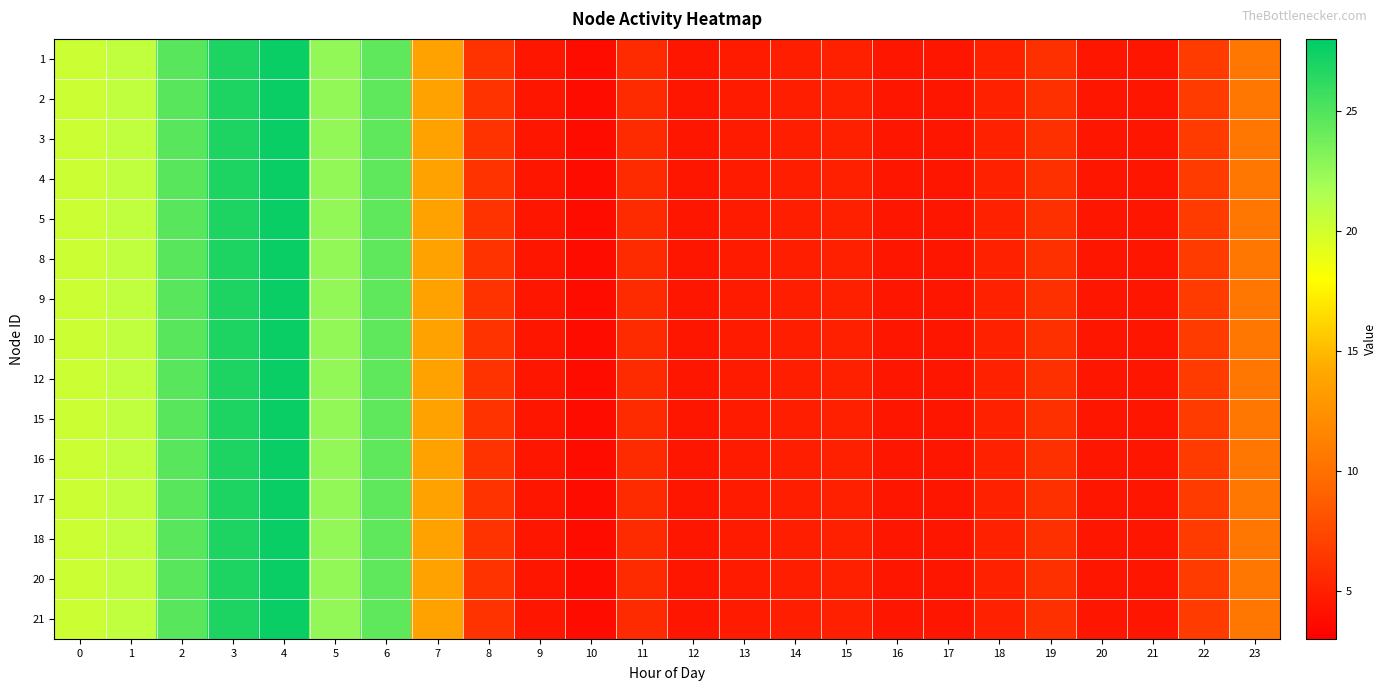

Reading left to right, list all the values displayed in this chart.

1: 0=20.2	1=20.8	2=24.7	3=26.9	4=27.6	5=22.6	6=24.5	7=13.7	8=6.2	9=4.4	10=3.9	11=5.7	12=4.4	13=4.7	14=4.9	15=5.0	16=4.4	17=4.4	18=5.1	19=6.0	20=4.4	21=4.4	22=6.6	23=10.6
2: 0=20.2	1=20.8	2=24.7	3=26.9	4=27.6	5=22.6	6=24.5	7=13.7	8=6.2	9=4.4	10=3.9	11=5.7	12=4.4	13=4.7	14=4.9	15=5.0	16=4.4	17=4.4	18=5.1	19=6.0	20=4.4	21=4.4	22=6.6	23=10.6
3: 0=20.2	1=20.8	2=24.7	3=26.9	4=27.6	5=22.6	6=24.5	7=13.7	8=6.2	9=4.4	10=3.9	11=5.7	12=4.4	13=4.7	14=4.9	15=5.0	16=4.4	17=4.4	18=5.1	19=6.0	20=4.4	21=4.4	22=6.6	23=10.6
4: 0=20.2	1=20.8	2=24.7	3=26.9	4=27.6	5=22.6	6=24.5	7=13.7	8=6.2	9=4.4	10=3.9	11=5.7	12=4.4	13=4.7	14=4.9	15=5.0	16=4.4	17=4.4	18=5.1	19=6.0	20=4.4	21=4.4	22=6.6	23=10.6
5: 0=20.2	1=20.8	2=24.7	3=26.9	4=27.6	5=22.6	6=24.5	7=13.7	8=6.2	9=4.4	10=3.9	11=5.7	12=4.4	13=4.7	14=4.9	15=5.0	16=4.4	17=4.4	18=5.1	19=6.0	20=4.4	21=4.4	22=6.6	23=10.6
8: 0=20.2	1=20.8	2=24.7	3=26.9	4=27.6	5=22.6	6=24.5	7=13.7	8=6.2	9=4.4	10=3.9	11=5.7	12=4.4	13=4.7	14=4.9	15=5.0	16=4.4	17=4.4	18=5.1	19=6.0	20=4.4	21=4.4	22=6.6	23=10.6
9: 0=20.2	1=20.8	2=24.7	3=26.9	4=27.6	5=22.6	6=24.5	7=13.7	8=6.2	9=4.4	10=3.9	11=5.7	12=4.4	13=4.7	14=4.9	15=5.0	16=4.4	17=4.4	18=5.1	19=6.0	20=4.4	21=4.4	22=6.6	23=10.6
10: 0=20.2	1=20.8	2=24.7	3=26.9	4=27.6	5=22.6	6=24.5	7=13.7	8=6.2	9=4.4	10=3.9	11=5.7	12=4.4	13=4.7	14=4.9	15=5.0	16=4.4	17=4.4	18=5.1	19=6.0	20=4.4	21=4.4	22=6.6	23=10.6
12: 0=20.2	1=20.8	2=24.7	3=26.9	4=27.6	5=22.6	6=24.5	7=13.7	8=6.2	9=4.4	10=3.9	11=5.7	12=4.4	13=4.7	14=4.9	15=5.0	16=4.4	17=4.4	18=5.1	19=6.0	20=4.4	21=4.4	22=6.6	23=10.6
15: 0=20.2	1=20.8	2=24.7	3=26.9	4=27.6	5=22.6	6=24.5	7=13.7	8=6.2	9=4.4	10=3.9	11=5.7	12=4.4	13=4.7	14=4.9	15=5.0	16=4.4	17=4.4	18=5.1	19=6.0	20=4.4	21=4.4	22=6.6	23=10.6
16: 0=20.2	1=20.8	2=24.7	3=26.9	4=27.6	5=22.6	6=24.5	7=13.7	8=6.2	9=4.4	10=3.9	11=5.7	12=4.4	13=4.7	14=4.9	15=5.0	16=4.4	17=4.4	18=5.1	19=6.0	20=4.4	21=4.4	22=6.6	23=10.6
17: 0=20.2	1=20.8	2=24.7	3=26.9	4=27.6	5=22.6	6=24.5	7=13.7	8=6.2	9=4.4	10=3.9	11=5.7	12=4.4	13=4.7	14=4.9	15=5.0	16=4.4	17=4.4	18=5.1	19=6.0	20=4.4	21=4.4	22=6.6	23=10.6
18: 0=20.2	1=20.8	2=24.7	3=26.9	4=27.6	5=22.6	6=24.5	7=13.7	8=6.2	9=4.4	10=3.9	11=5.7	12=4.4	13=4.7	14=4.9	15=5.0	16=4.4	17=4.4	18=5.1	19=6.0	20=4.4	21=4.4	22=6.6	23=10.6
20: 0=20.2	1=20.8	2=24.7	3=26.9	4=27.6	5=22.6	6=24.5	7=13.7	8=6.2	9=4.4	10=3.9	11=5.7	12=4.4	13=4.7	14=4.9	15=5.0	16=4.4	17=4.4	18=5.1	19=6.0	20=4.4	21=4.4	22=6.6	23=10.6
21: 0=20.2	1=20.8	2=24.7	3=26.9	4=27.6	5=22.6	6=24.5	7=13.7	8=6.2	9=4.4	10=3.9	11=5.7	12=4.4	13=4.7	14=4.9	15=5.0	16=4.4	17=4.4	18=5.1	19=6.0	20=4.4	21=4.4	22=6.6	23=10.6